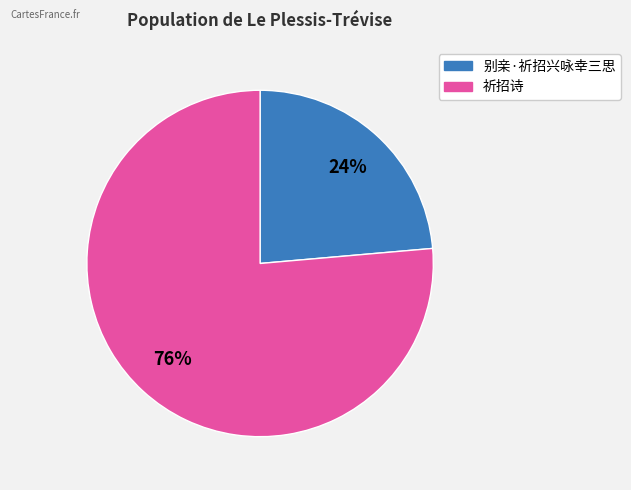

Which slice is the smallest?

别亲·祈招兴咏幸三思